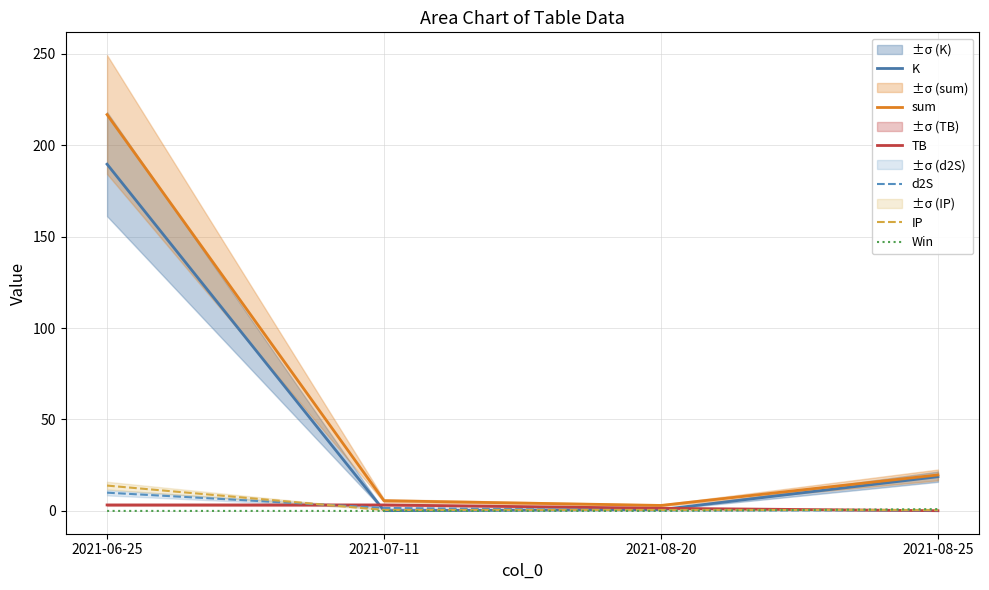

What is the sum of the sum values at 2021-08-20 and 2021-08-25?

22.7